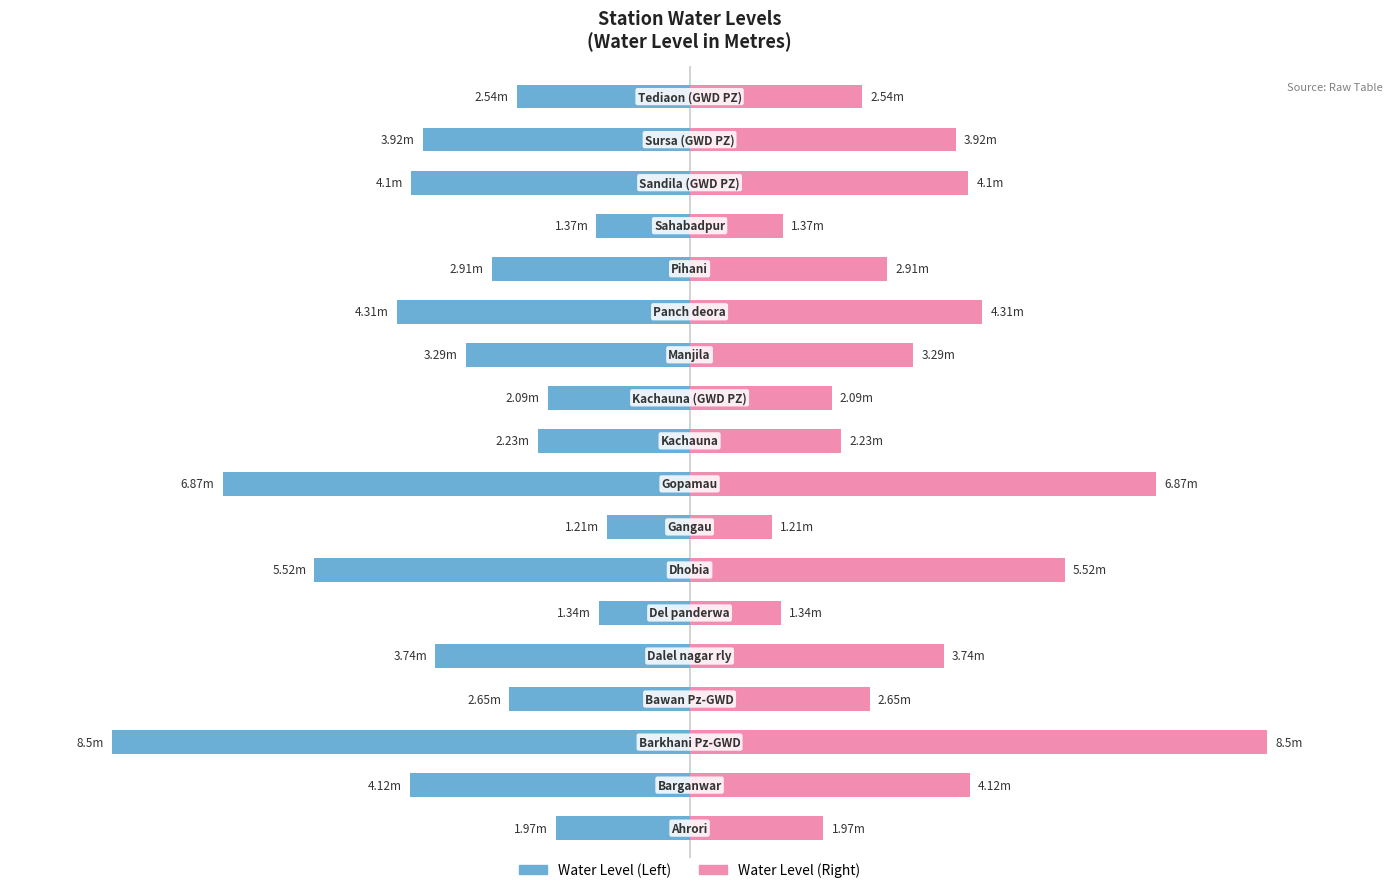

Are the bars grouped side by side (vs. stacked)?

Yes